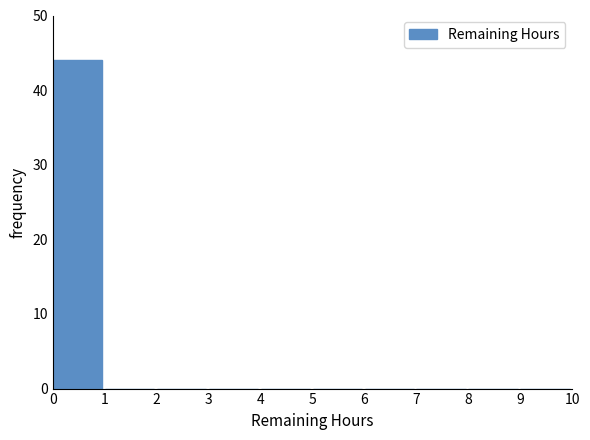

How tall is the bar that spans 0 to 1 on the x-axis? The values are not printed on the chart, so give them approximately, as read against the axis.

44